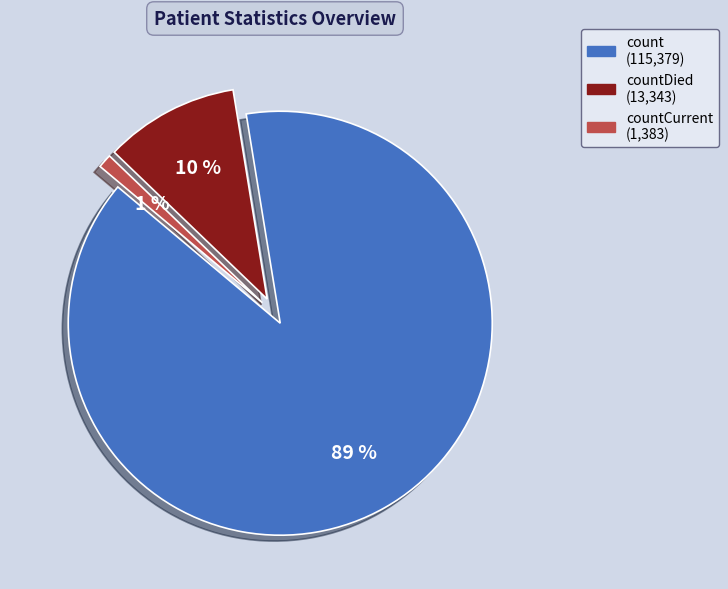

To the nearest percent, what is the average slice percentage?

33%